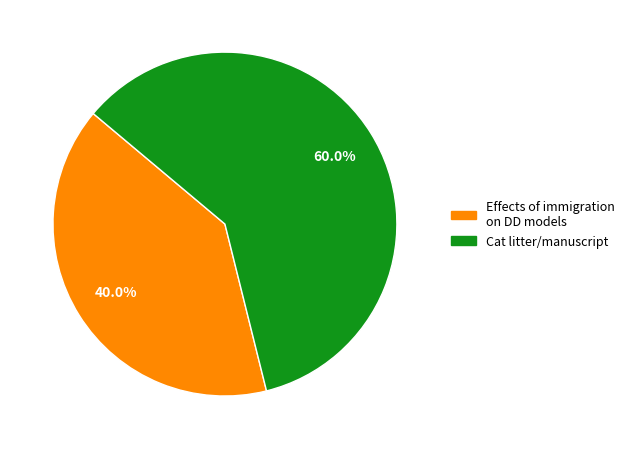

What is the majority slice?

Cat litter/manuscript